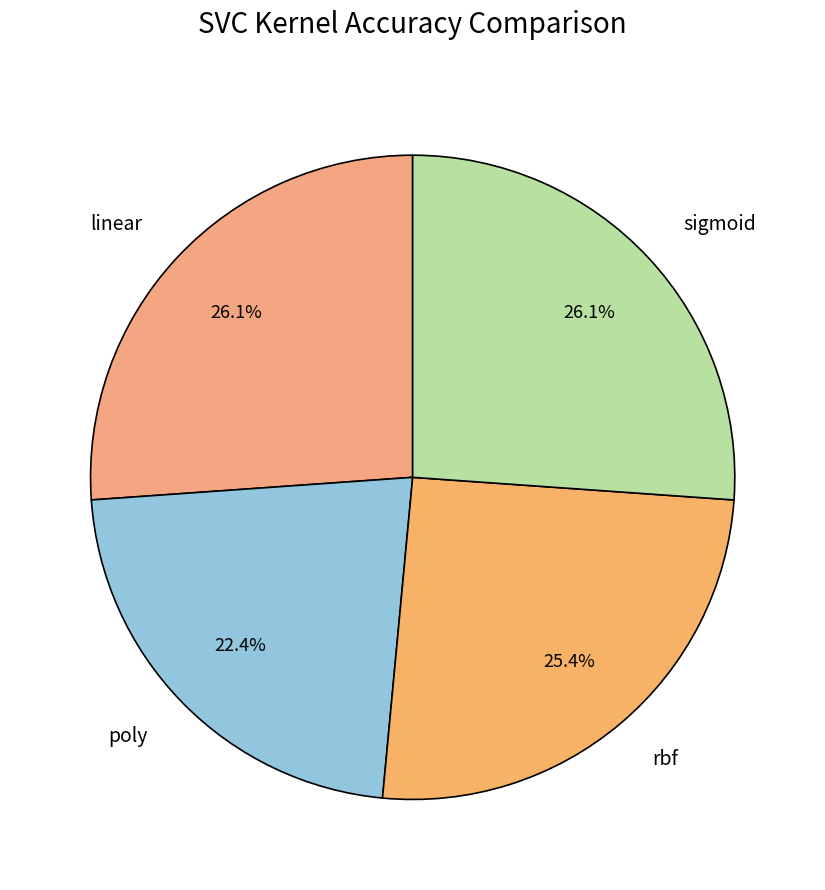

Count the number of slices in the pie.

4